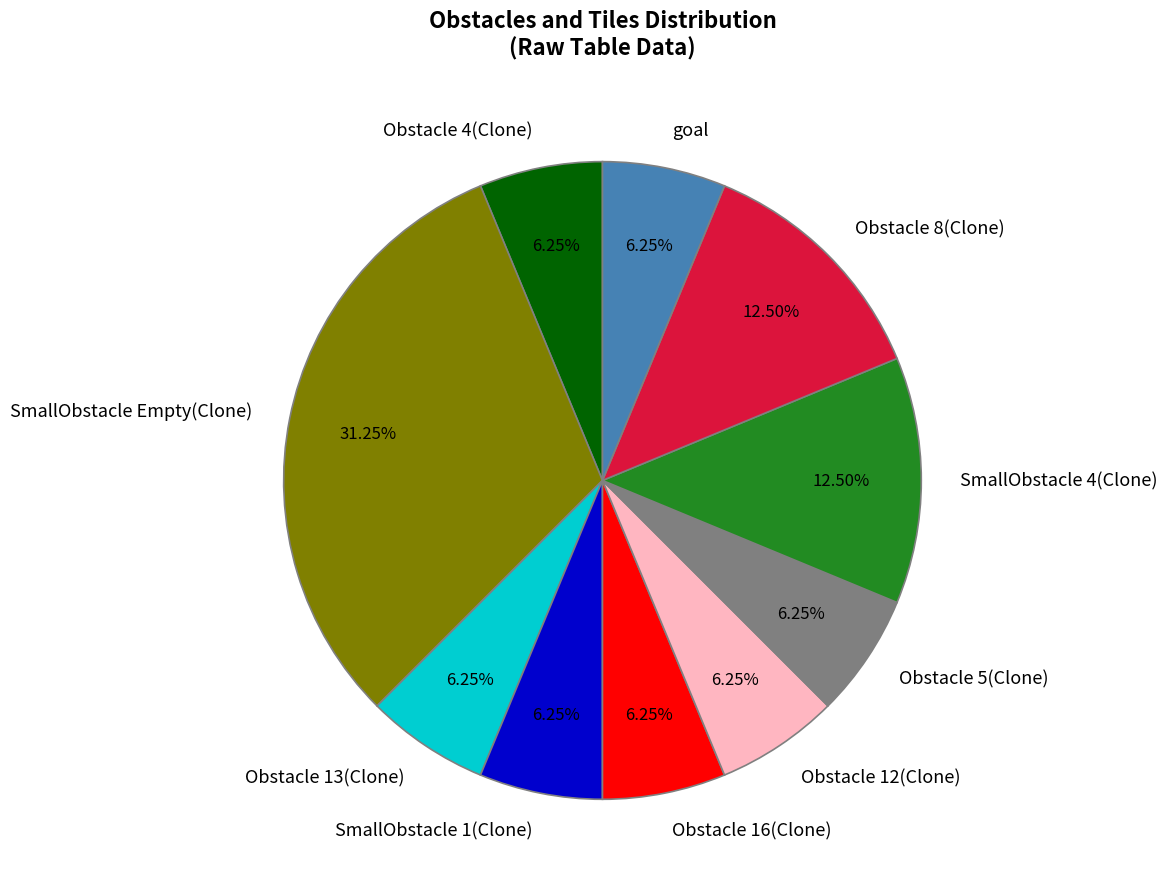

Approximately how many times larger is the value at Obstacle 8(Clone) compared to Obstacle 5(Clone)?

2.0